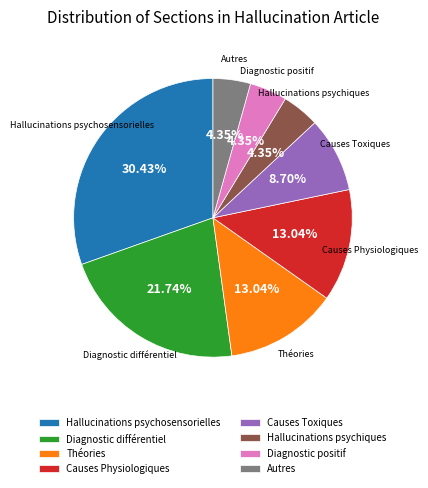

To the nearest percent, what is the combined percentage of Hallucinations psychosensorielles and Hallucinations psychiques?

35%